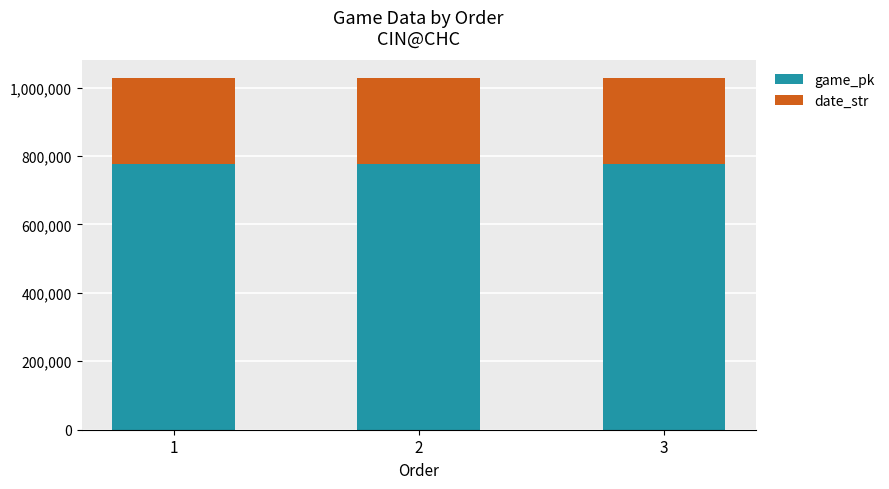

The game_pk series shows 776847 at 1. True or false?

True